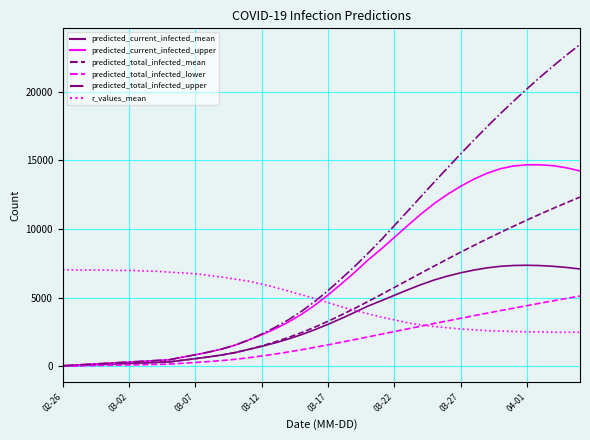

Which series has the largest total across all categories?

predicted_total_infected_upper